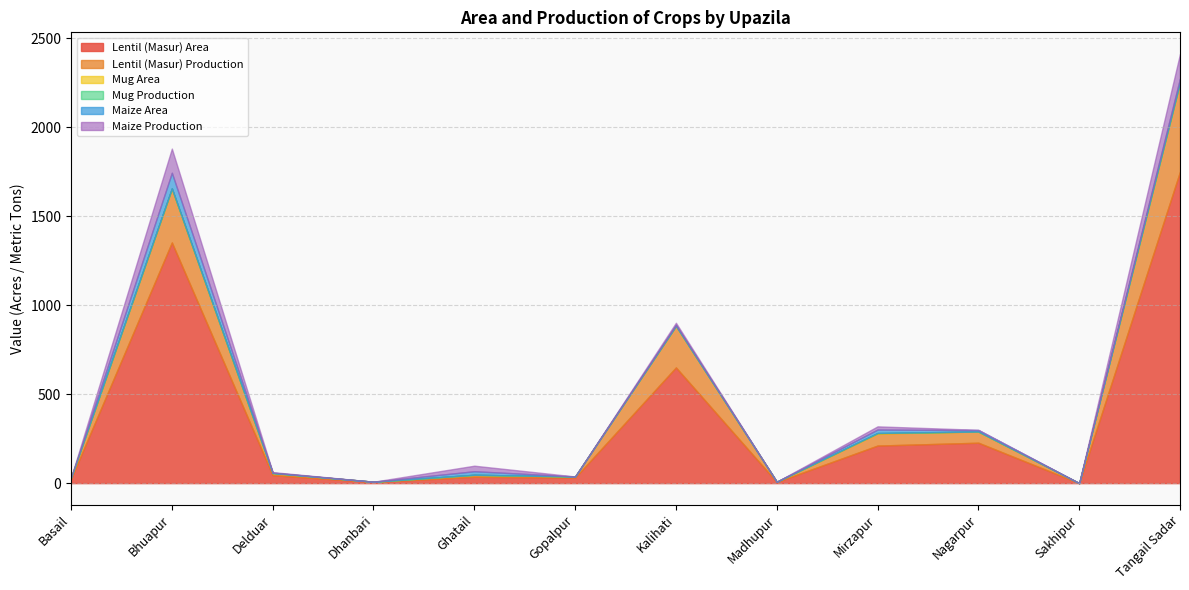

How many lines are shown in the chart?

6